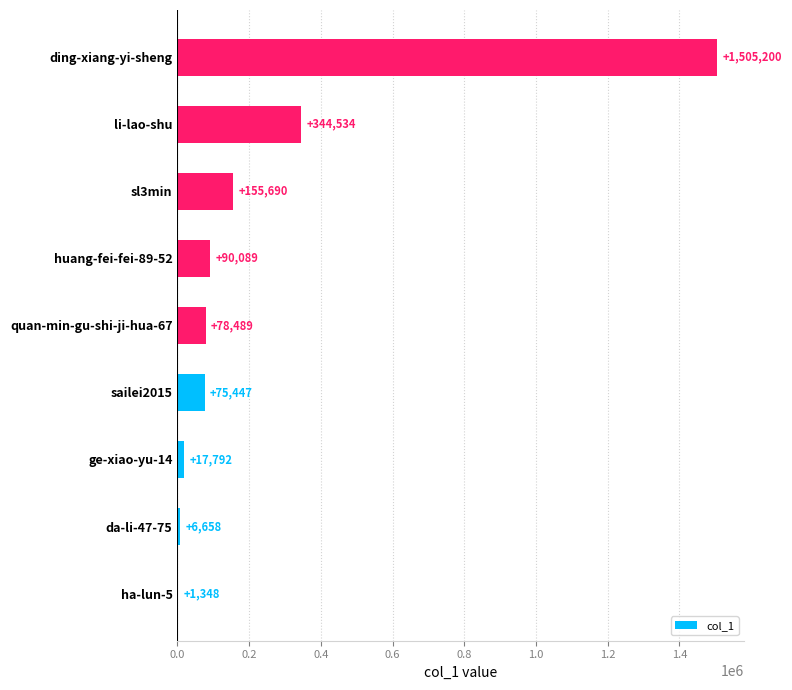

What is the maximum value shown in the chart?

1505200